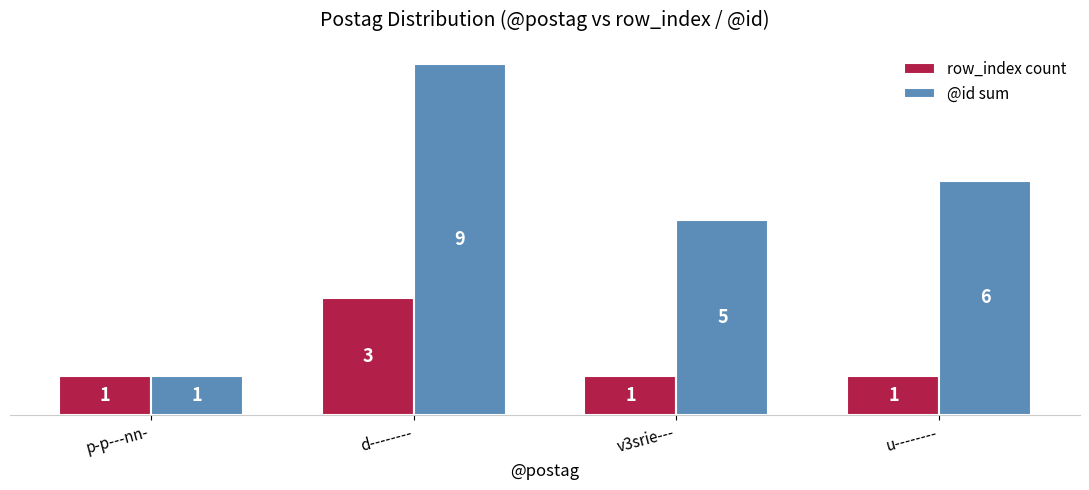

Are the bars grouped side by side (vs. stacked)?

Yes